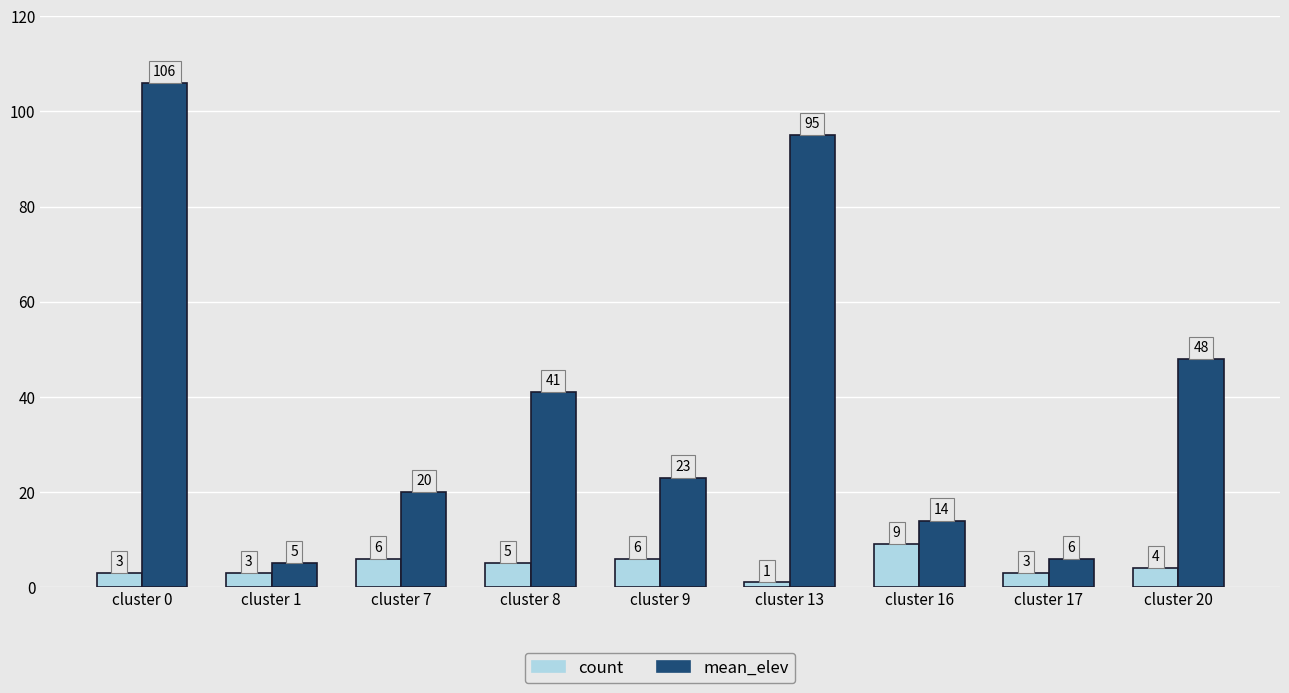

At which category is the sum across all series the highest?

cluster 0